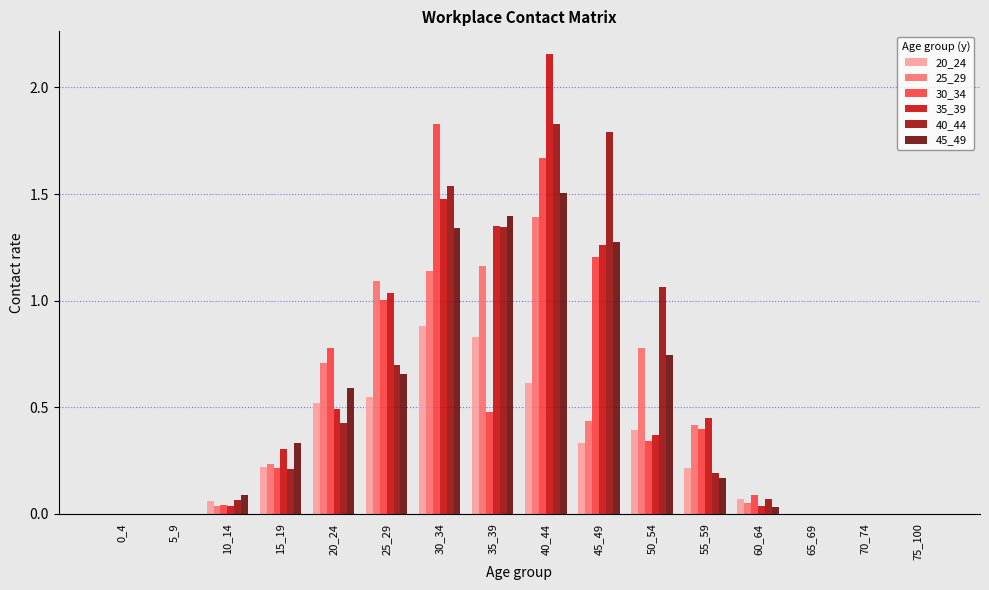

What are all the series names shown in the legend?

20_24, 25_29, 30_34, 35_39, 40_44, 45_49